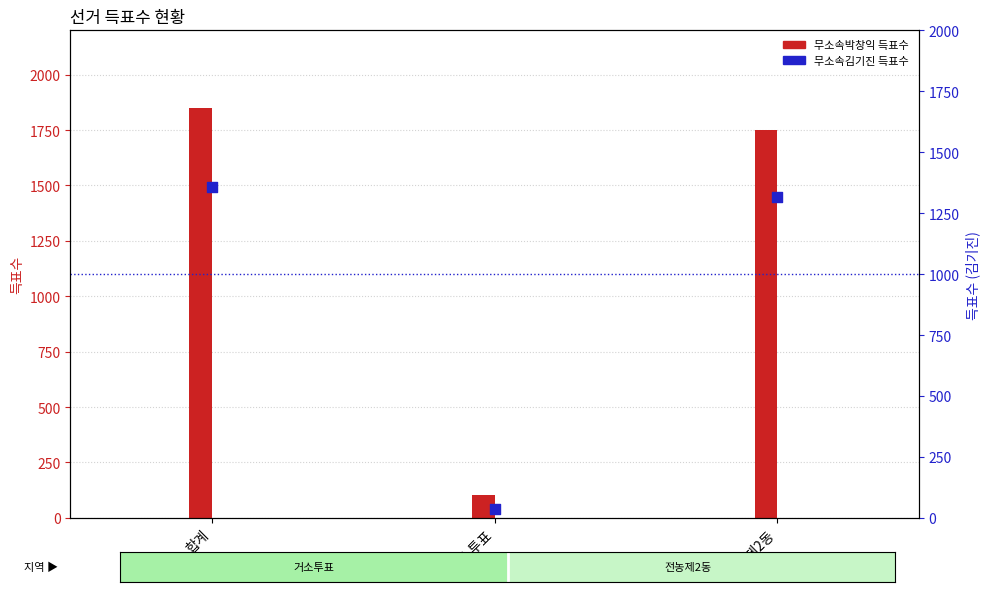

What are all the series names shown in the legend?

무소속박창익, 무소속김기진